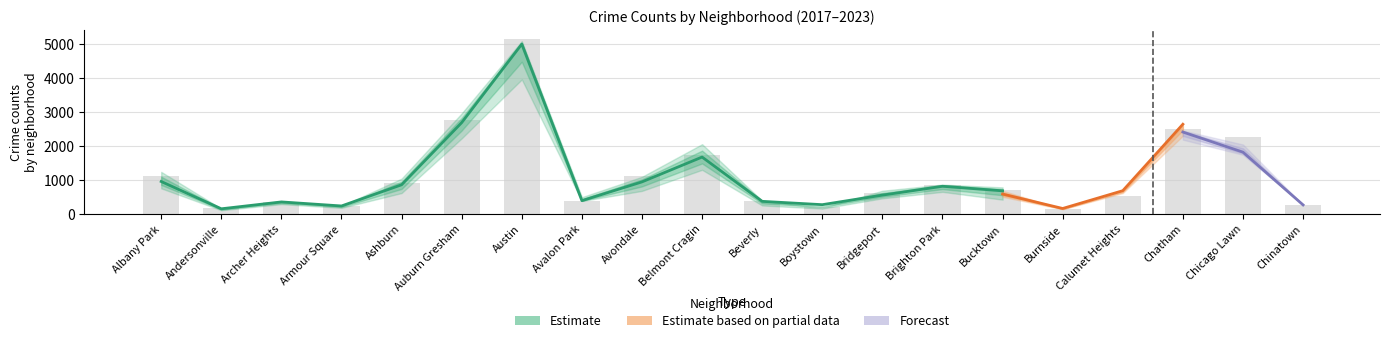

Which category has the highest value across all series?

Austin